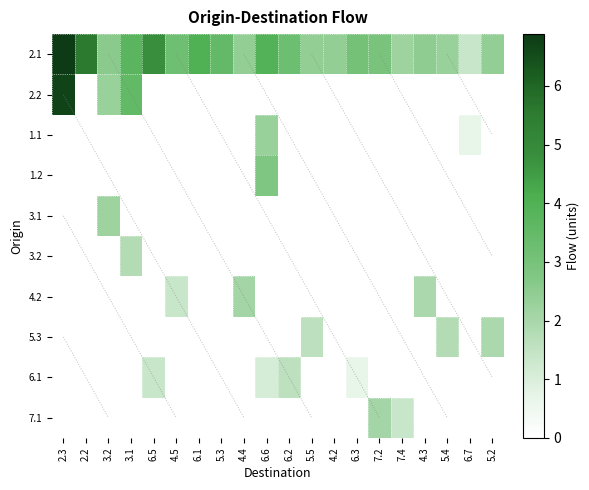

Which series has the largest range (max minus min)?

2.2